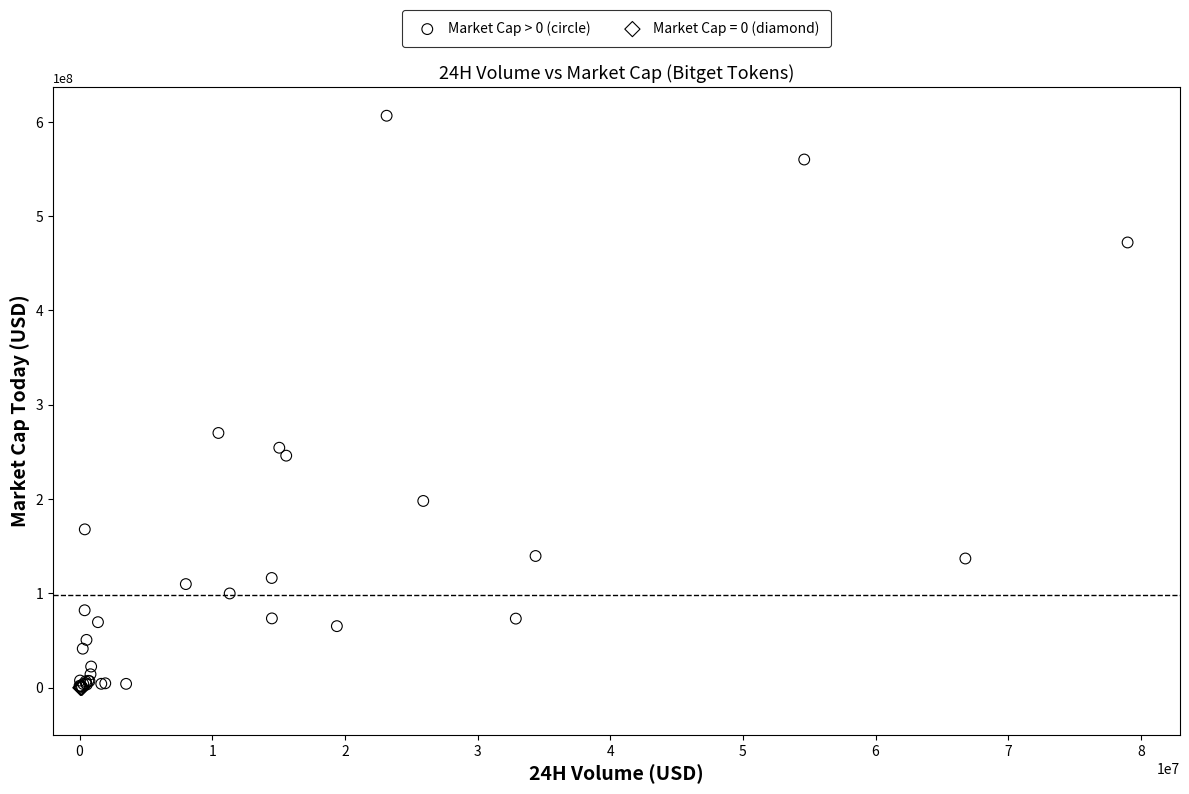

Which series reaches the maximum Y coordinate?

Market Cap > 0 (circle)